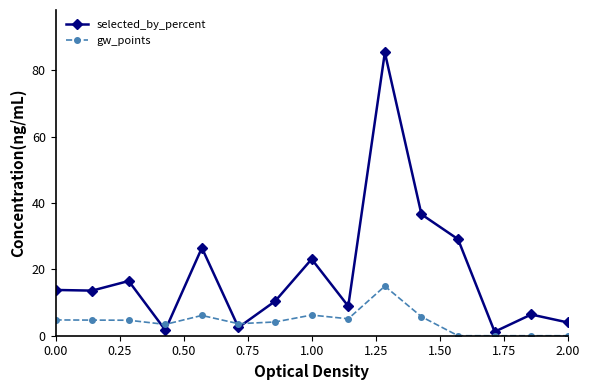

What is the greatest value displayed?

85.4